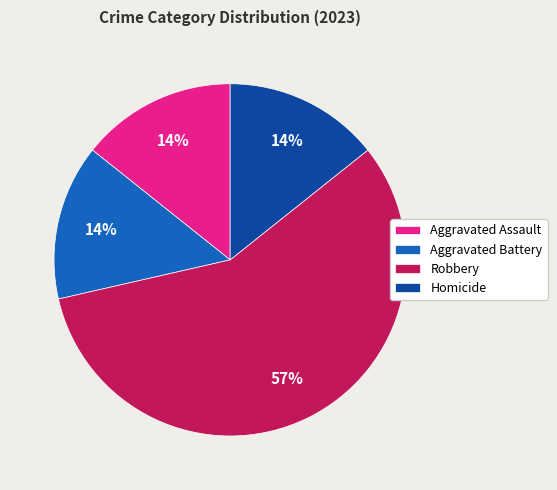

To the nearest percent, what is the average slice percentage?

25%